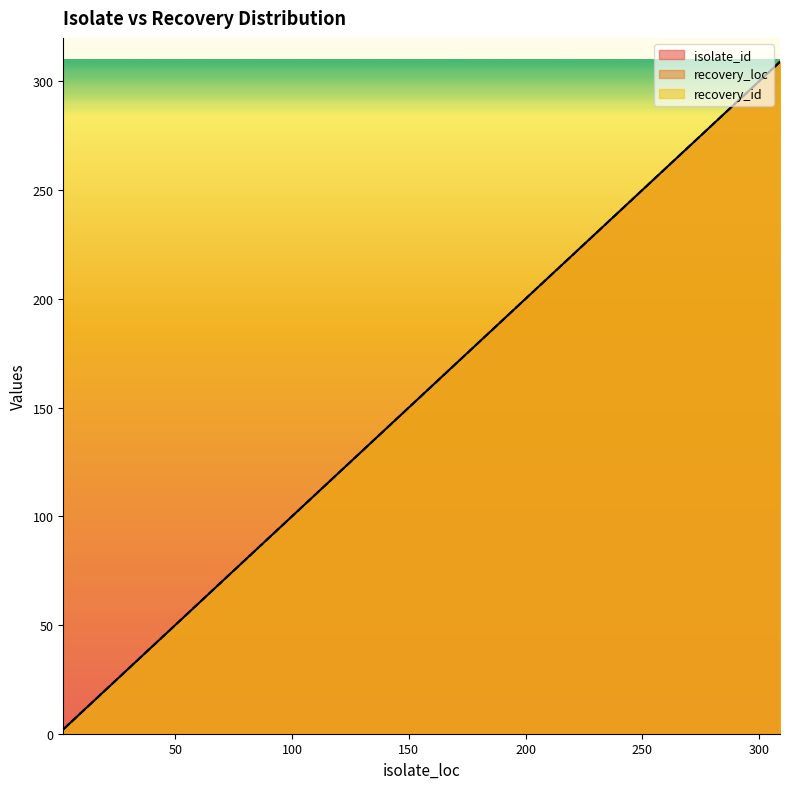

How many categories are shown in the chart?

20